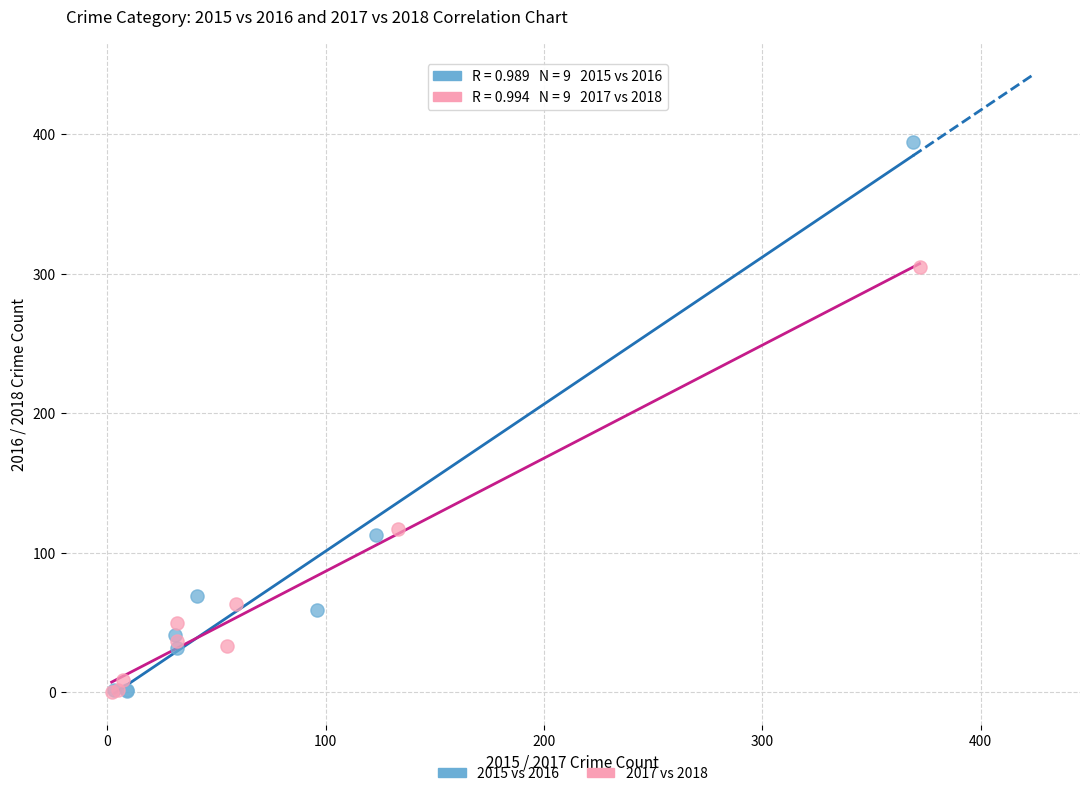

Which series contains the highest Y value?

2015 vs 2016